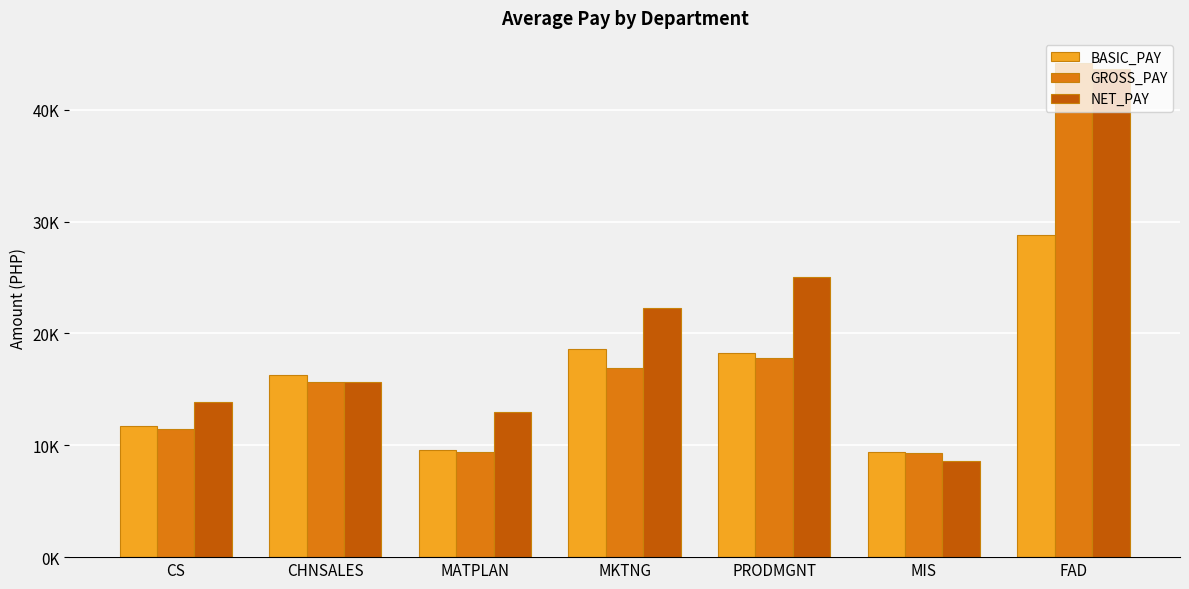

Which has a higher value, MATPLAN or PRODMGNT?

PRODMGNT